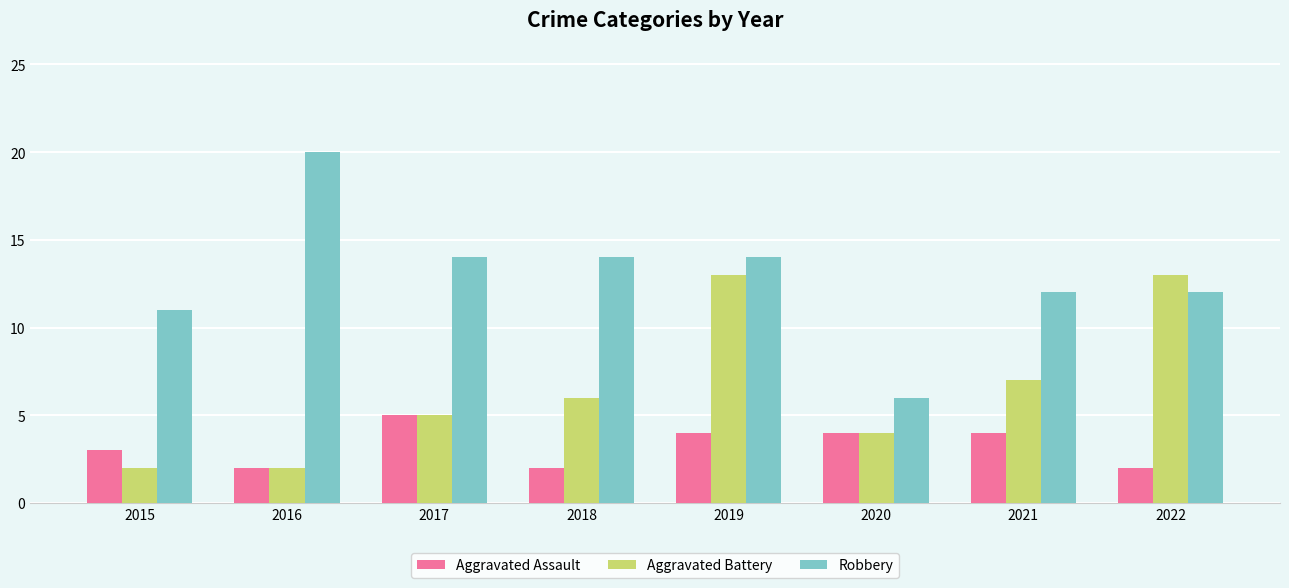

Count the number of categories in the chart.

8